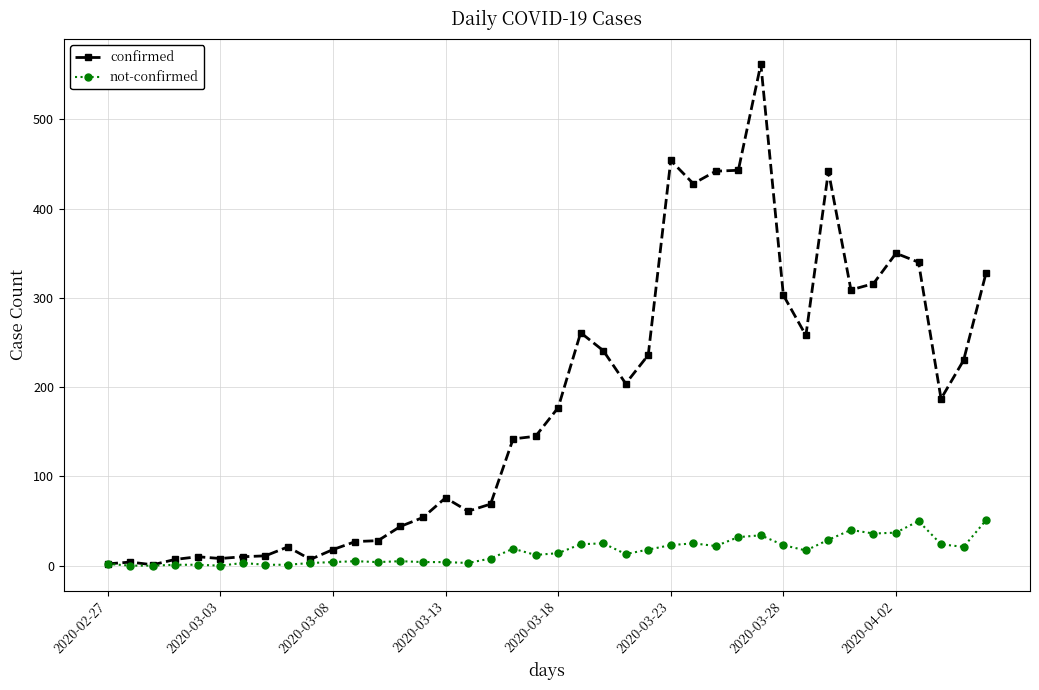

Which series has the widest spread of values?

confirmed